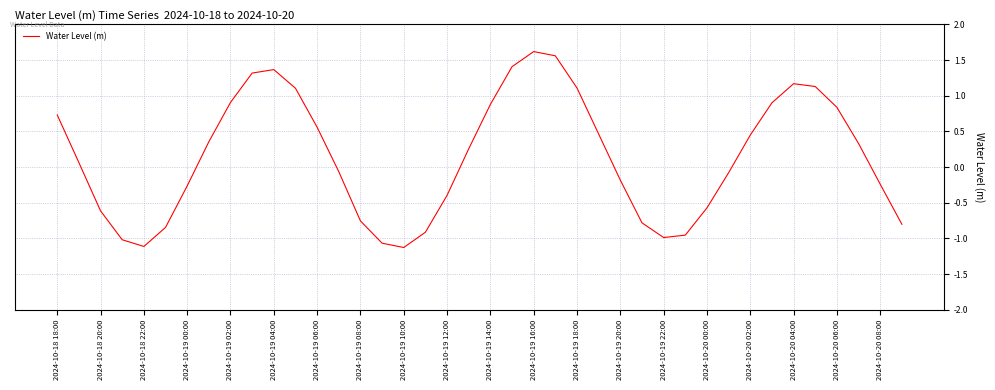

What is the minimum value shown in the chart?

-1.1